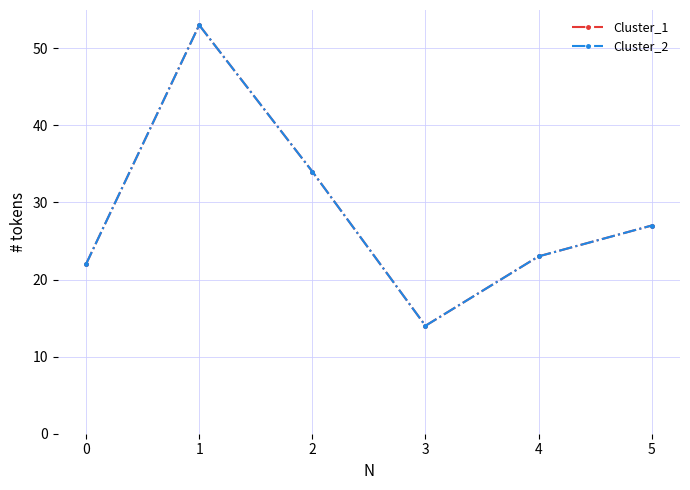

Is this an area chart (filled region under the line)?

No